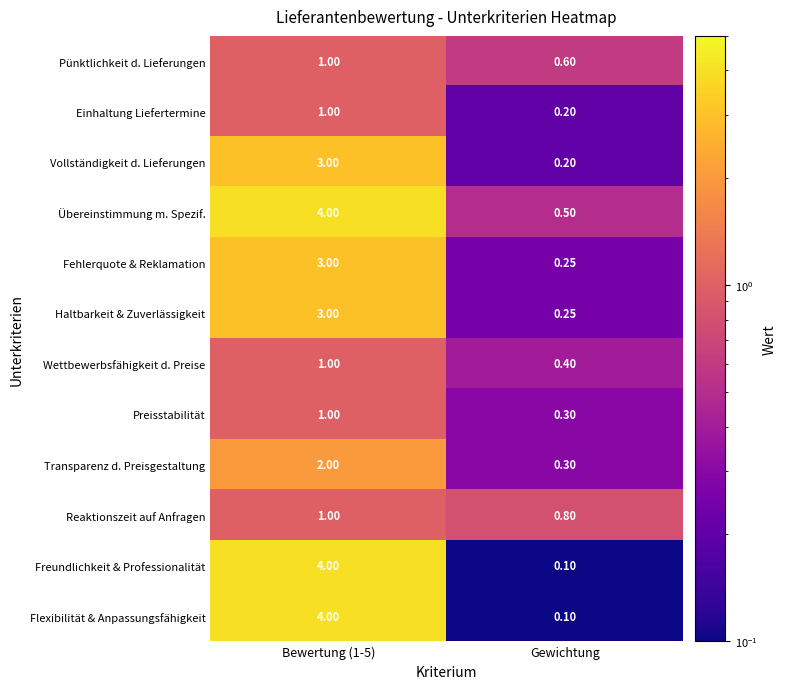

Where is Pünktlichkeit d. Lieferungen nearest to the value 0?

Gewichtung